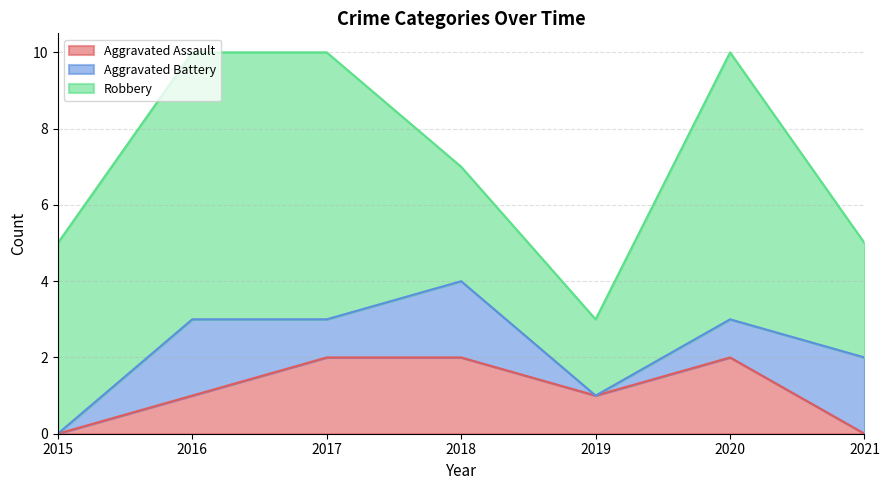

Where is the first local minimum for Aggravated Battery?

2017